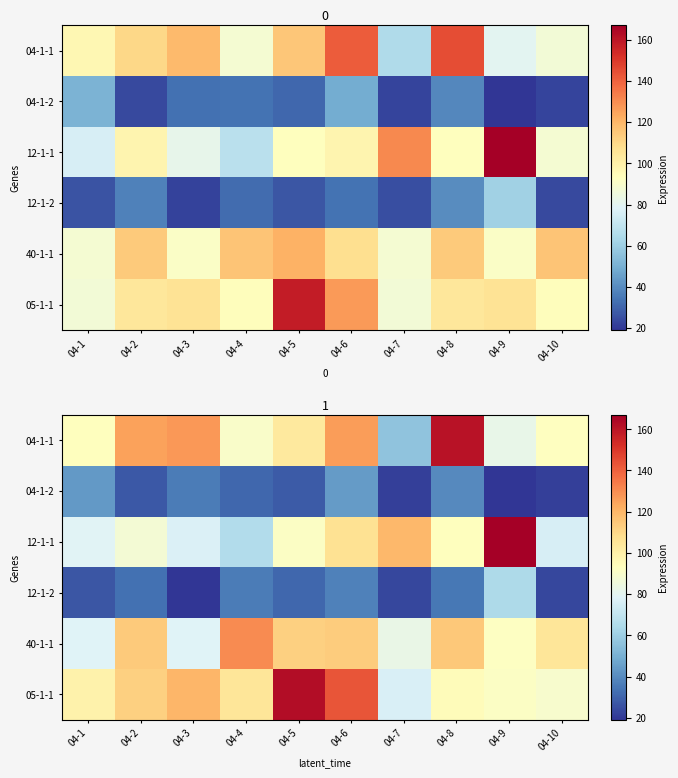

True or false: 04-1-2 has a value of 44.3 at 04-6.

True